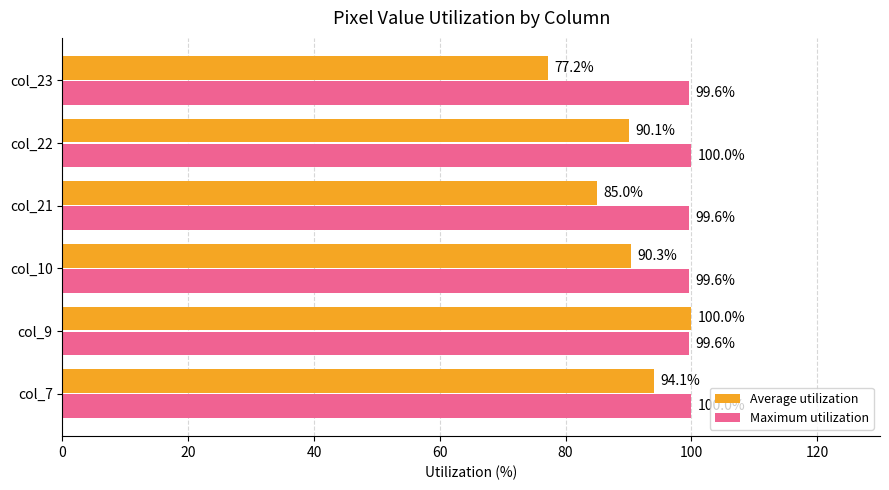

Where is Average utilization nearest to the value 88?

col_22